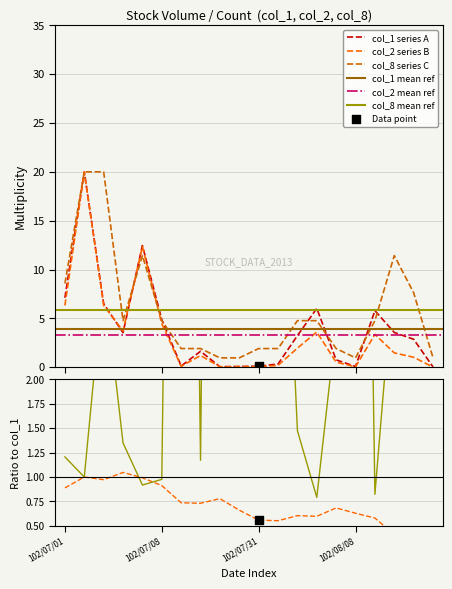

Which series has the largest total across all categories?

col_8